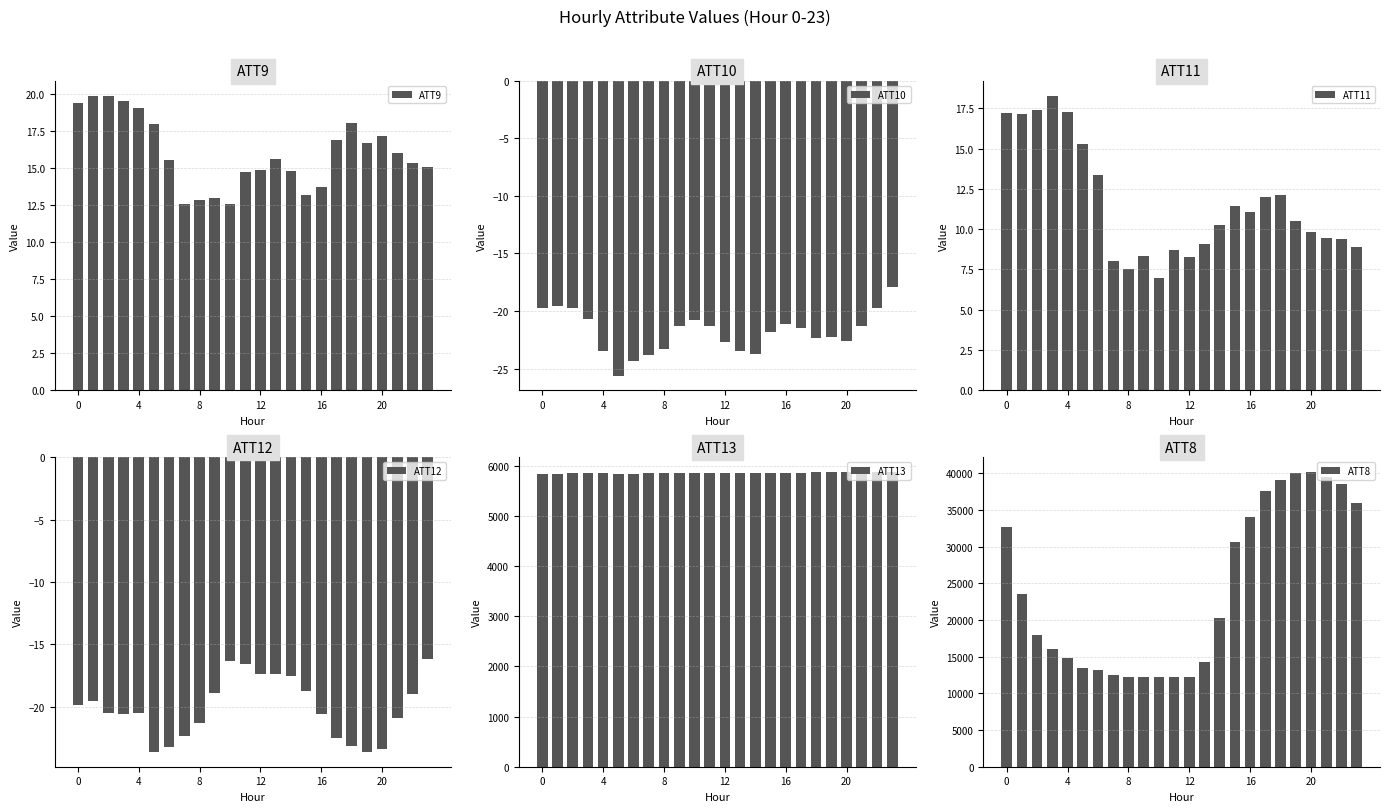

Count the number of data series in this chart.

6